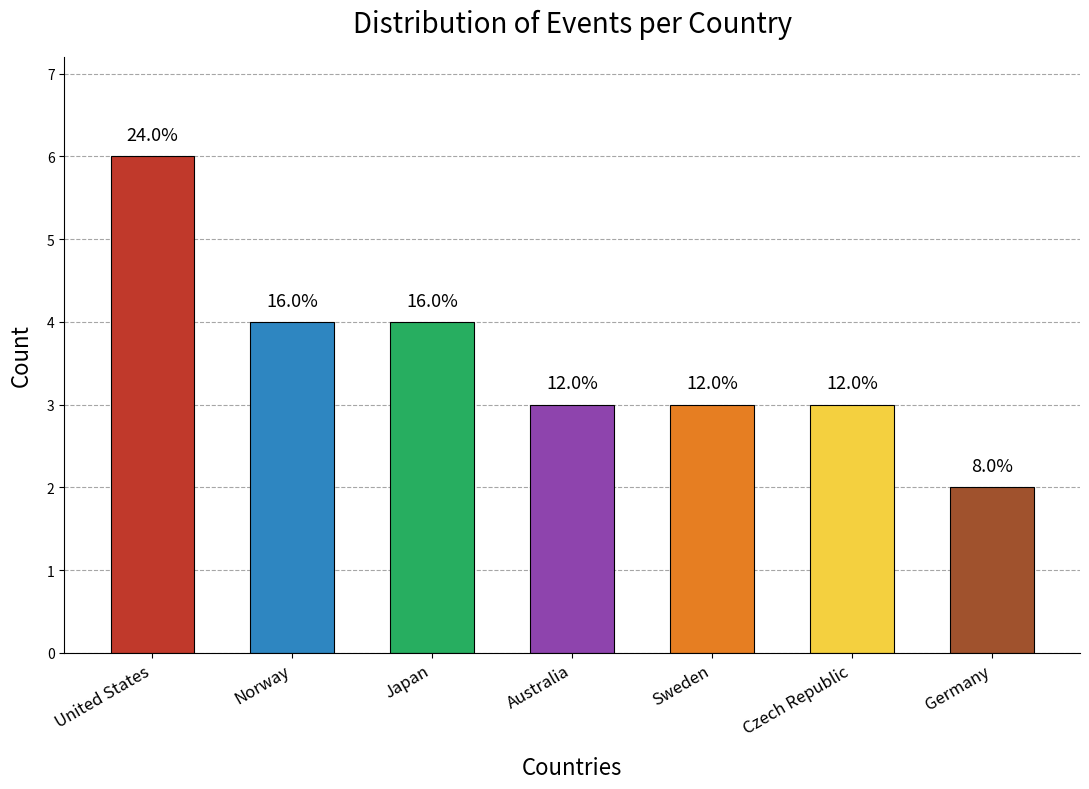

Does the chart contain any negative values?

No